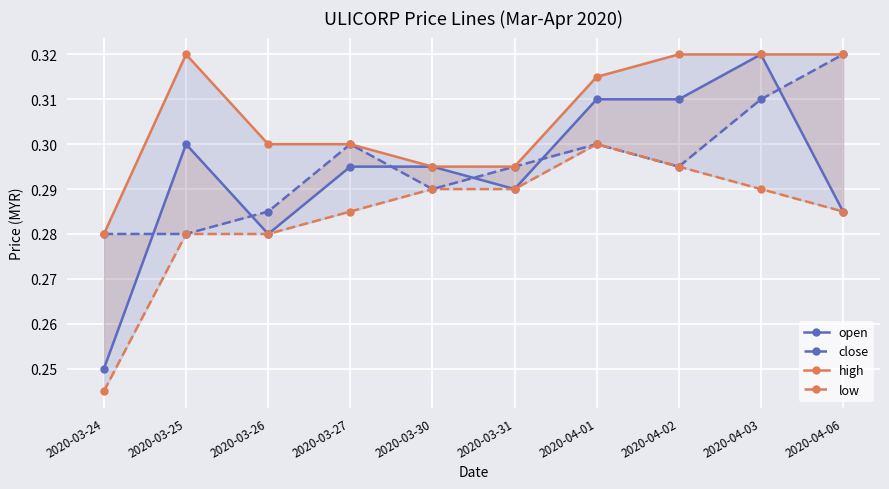

True or false: high and close intersect in this chart.

False